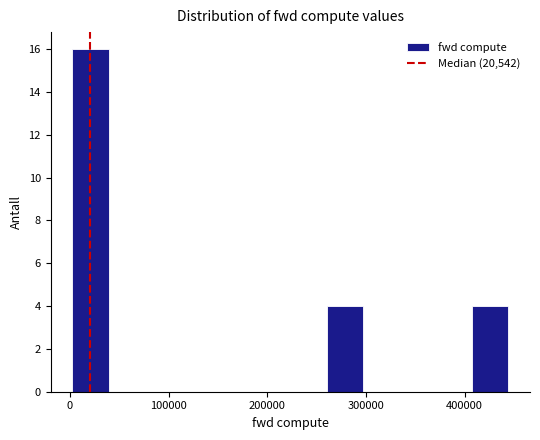

Read against the x-axis, roughly where is the centre of the tallest bar?

20000